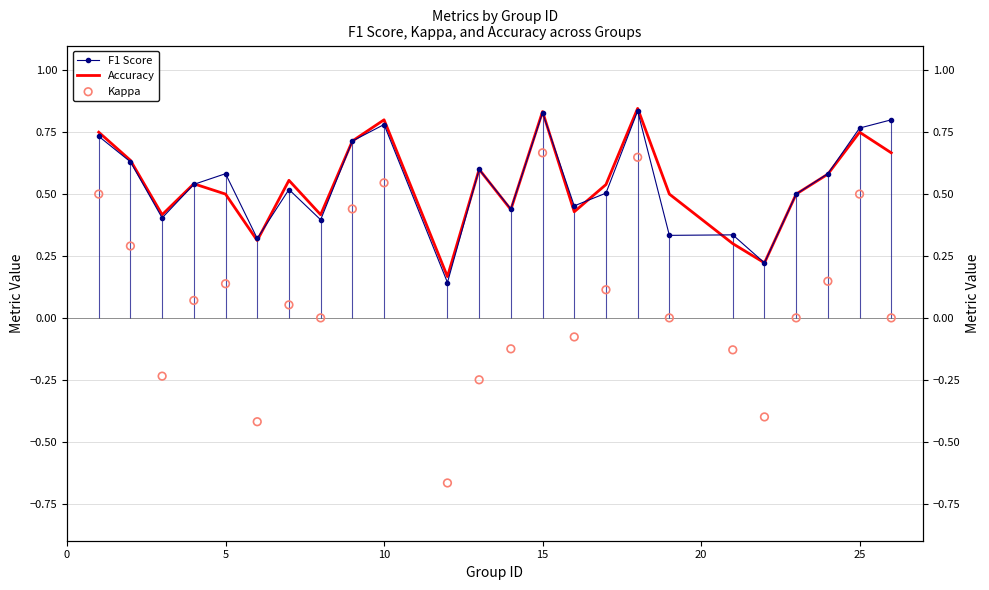

What are all the series names shown in the legend?

F1 Score, Accuracy, Kappa